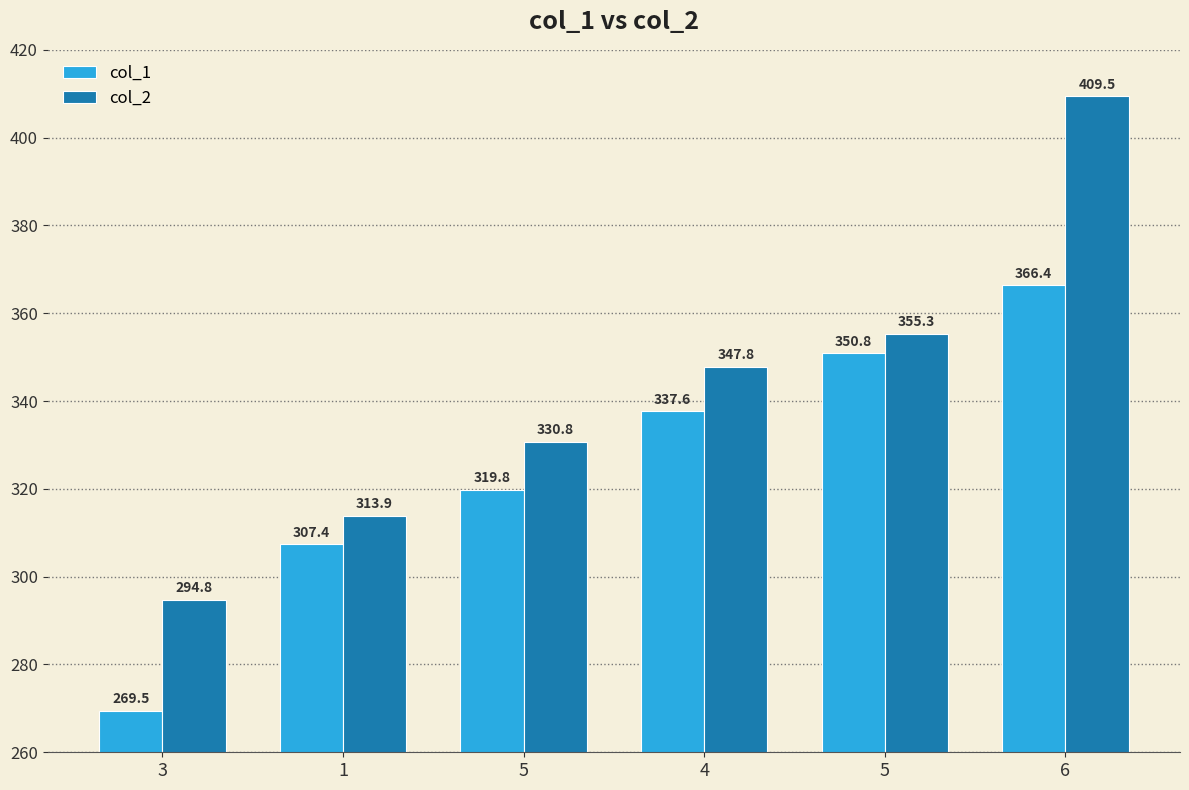

The col_1 series shows 222.5 at 5. True or false?

False